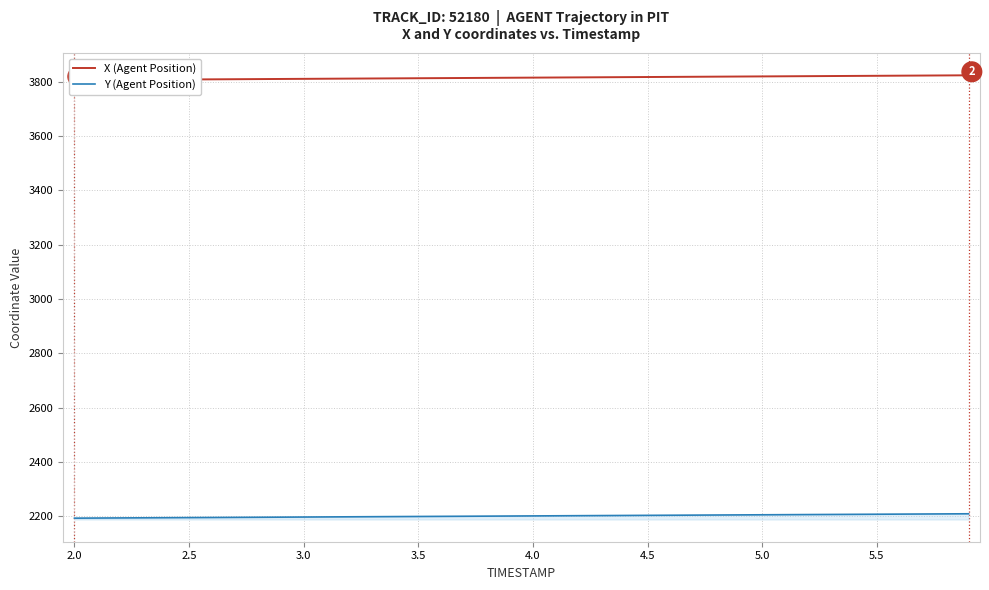

Which series changed the most between 2.0 and 3.0?

X (Agent Position)